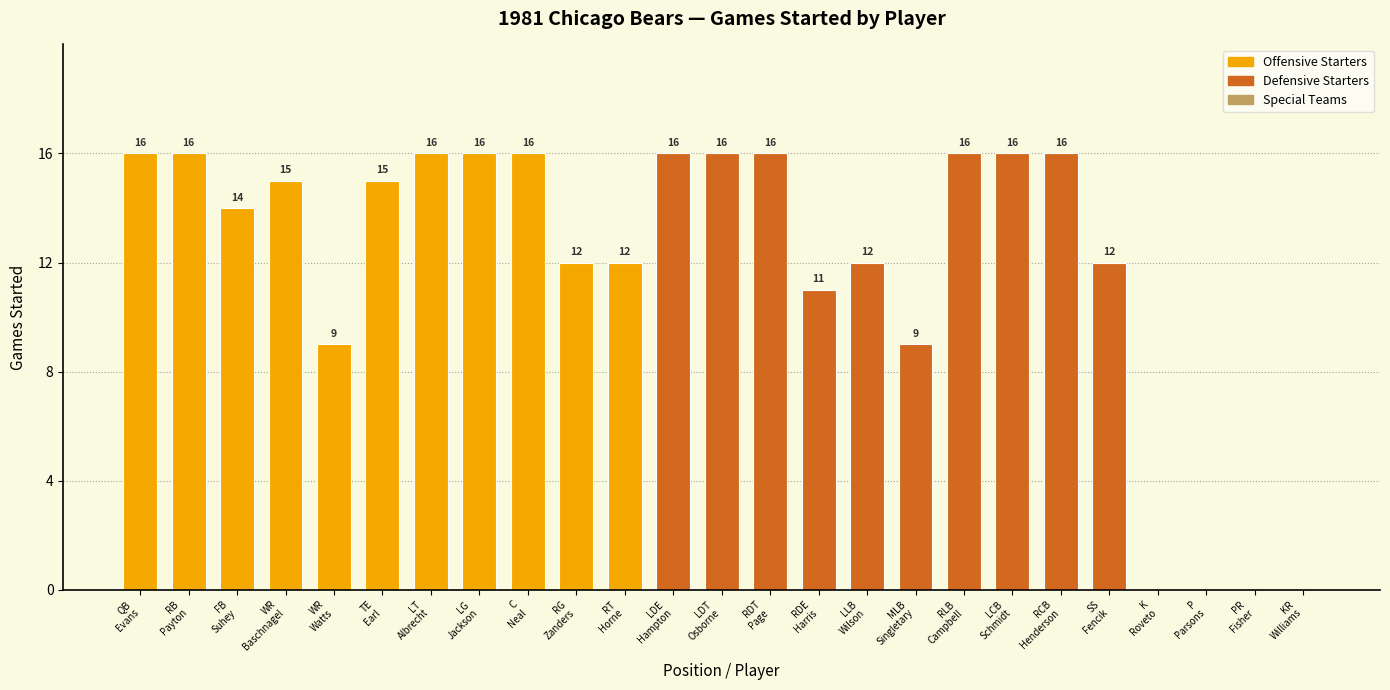

What is the sum of all values?

297